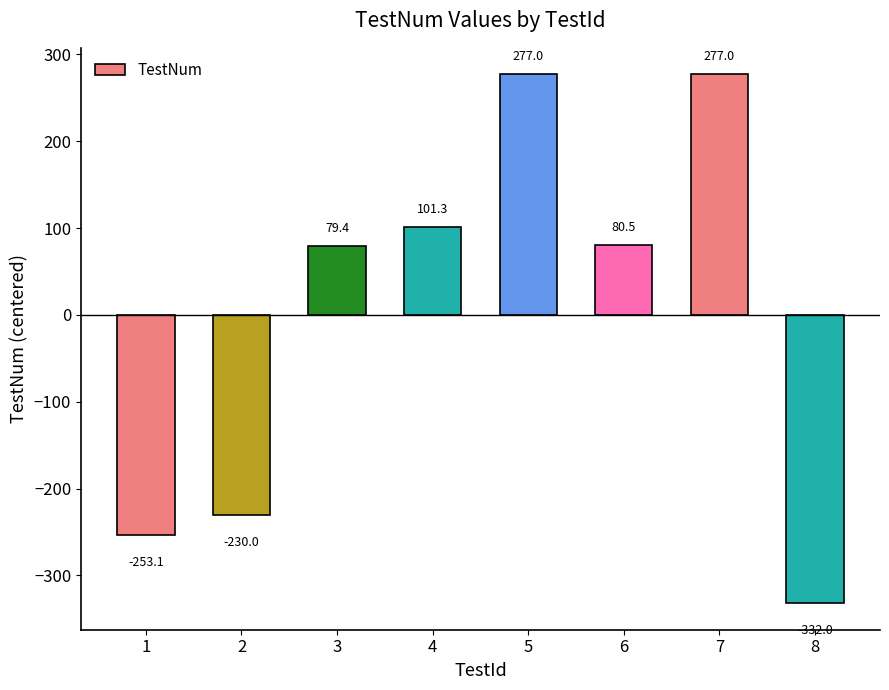

What is the change in value from 6 to 7?

+196.5